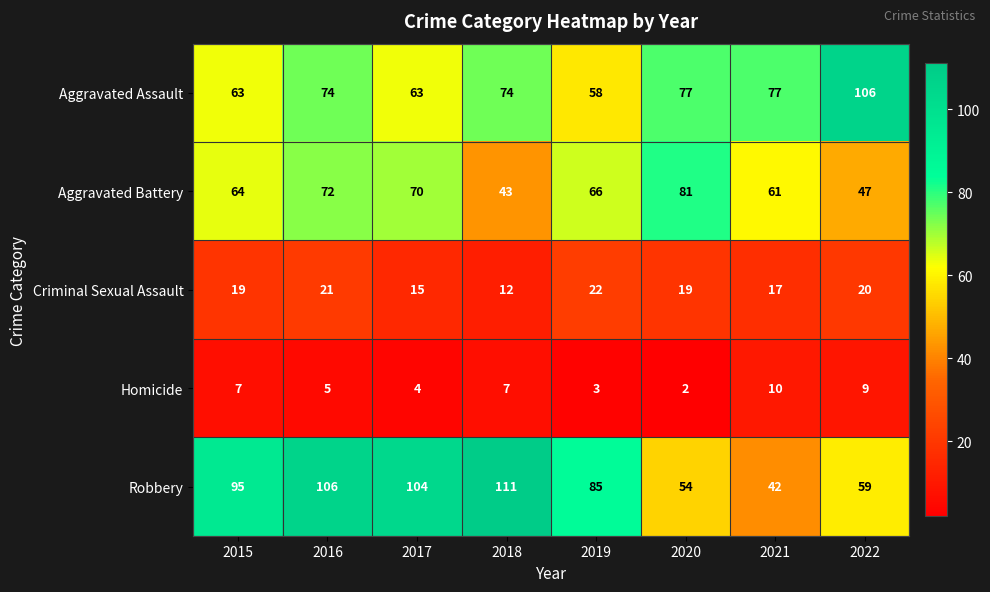

What is the difference between the maximum and minimum values in the Criminal Sexual Assault series?

10